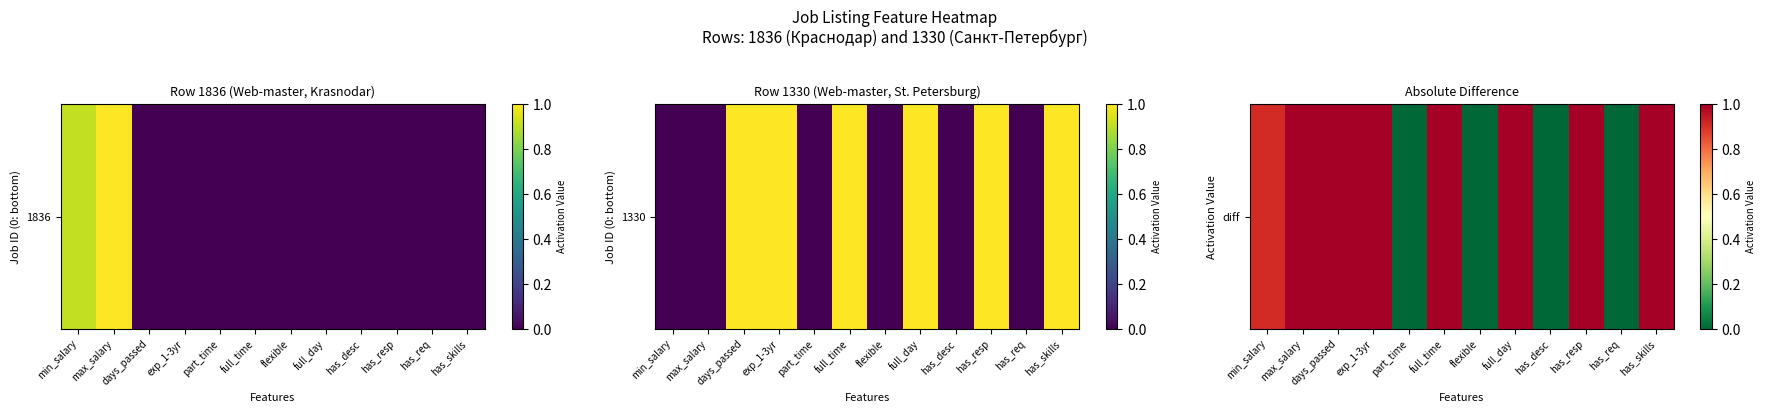

The value at full_day is 0.7. True or false?

False